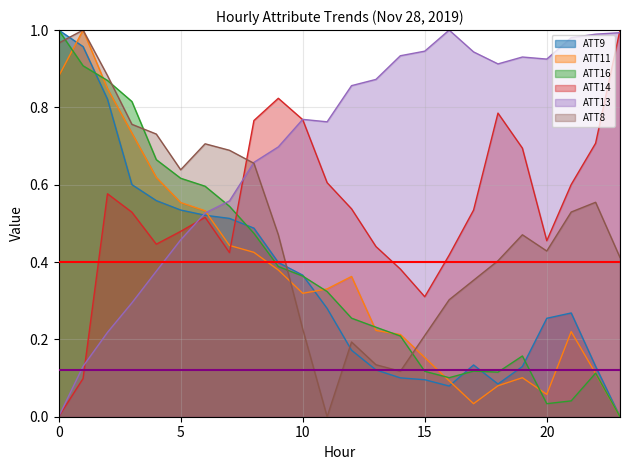

True or false: ATT9 and ATT13 cross at least once.

True